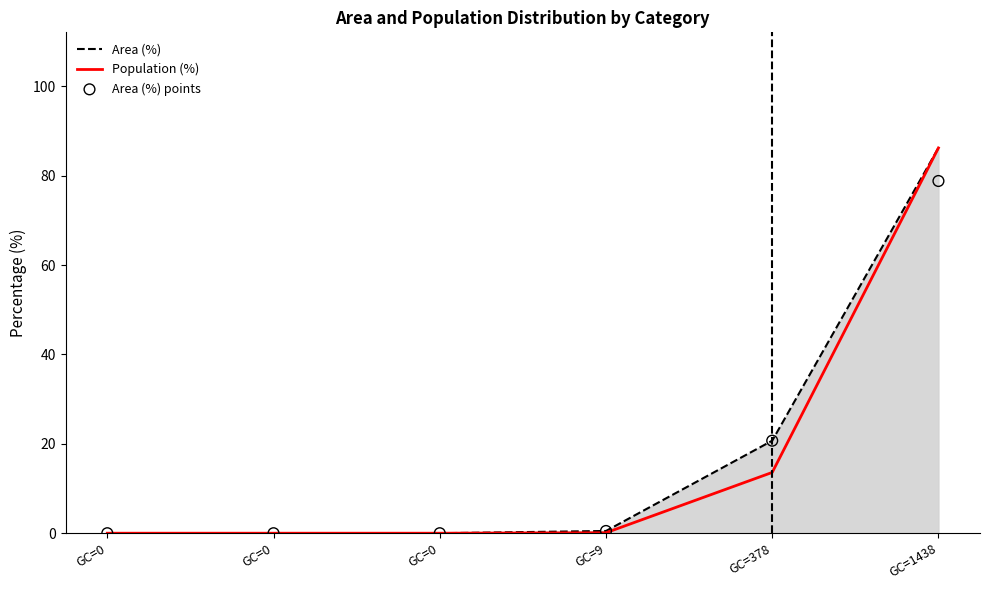

Which series reaches the minimum Y coordinate?

Area (%)